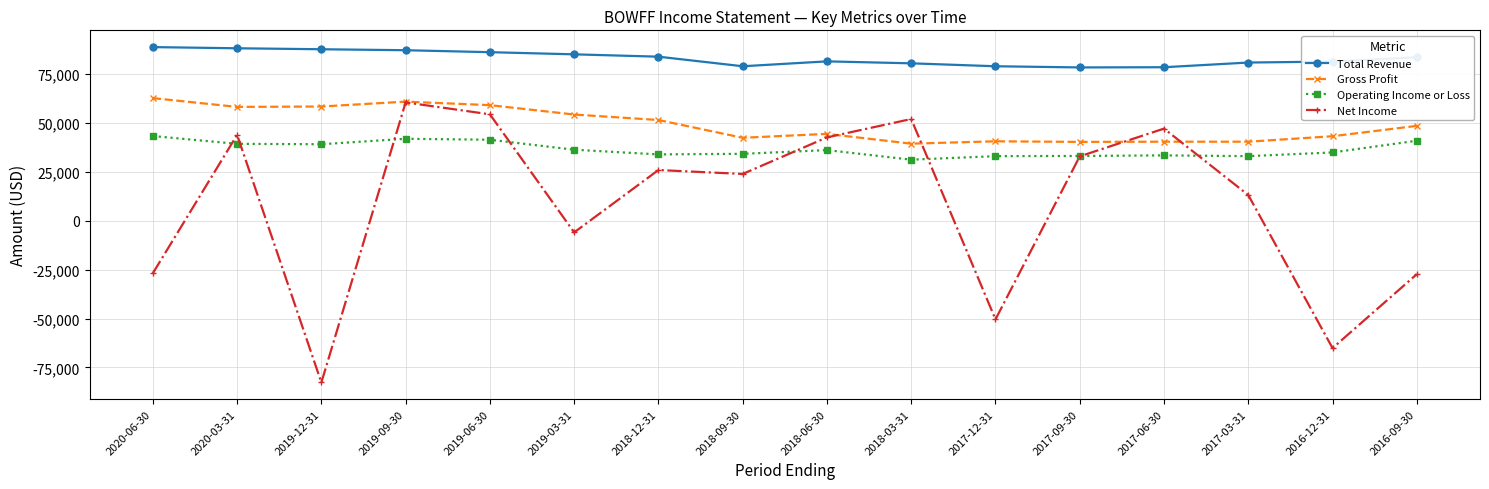

Does the chart display data point markers on the line(s)?

Yes